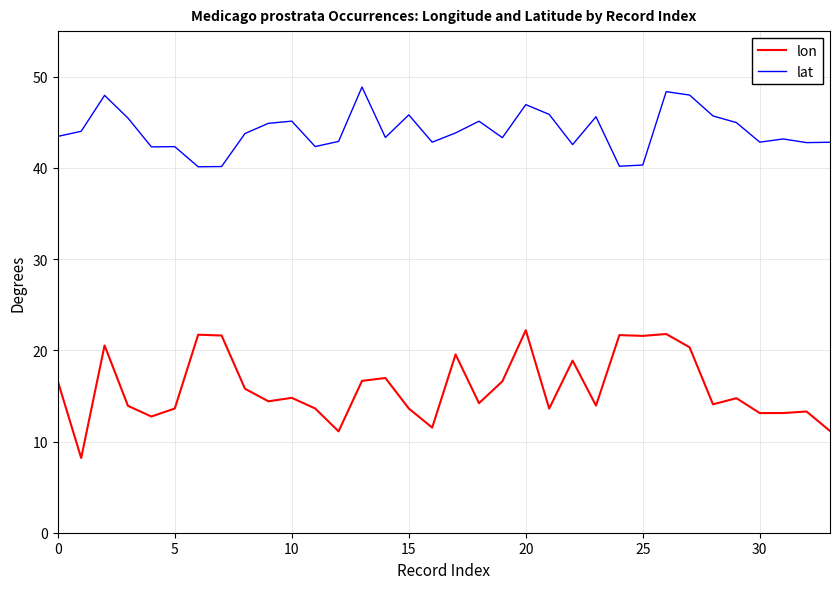

Rank the series by their average value, from highest to lowest.

lat, lon